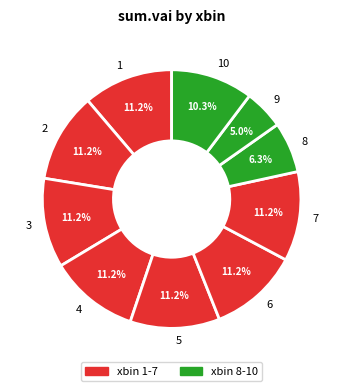

What percentage is NOT represented by 8?

93.7%